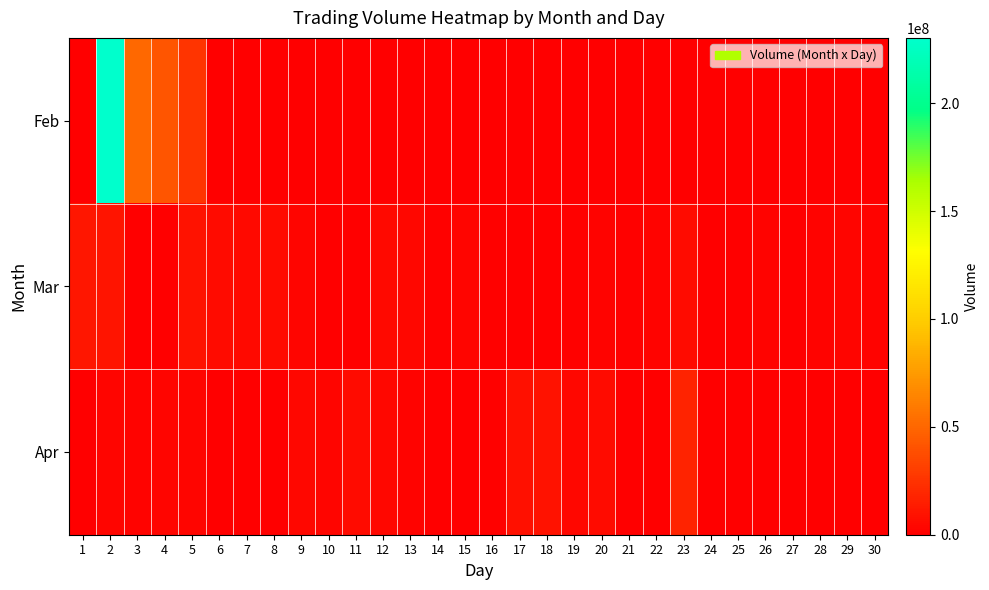

How many distinct data groups are displayed?

3